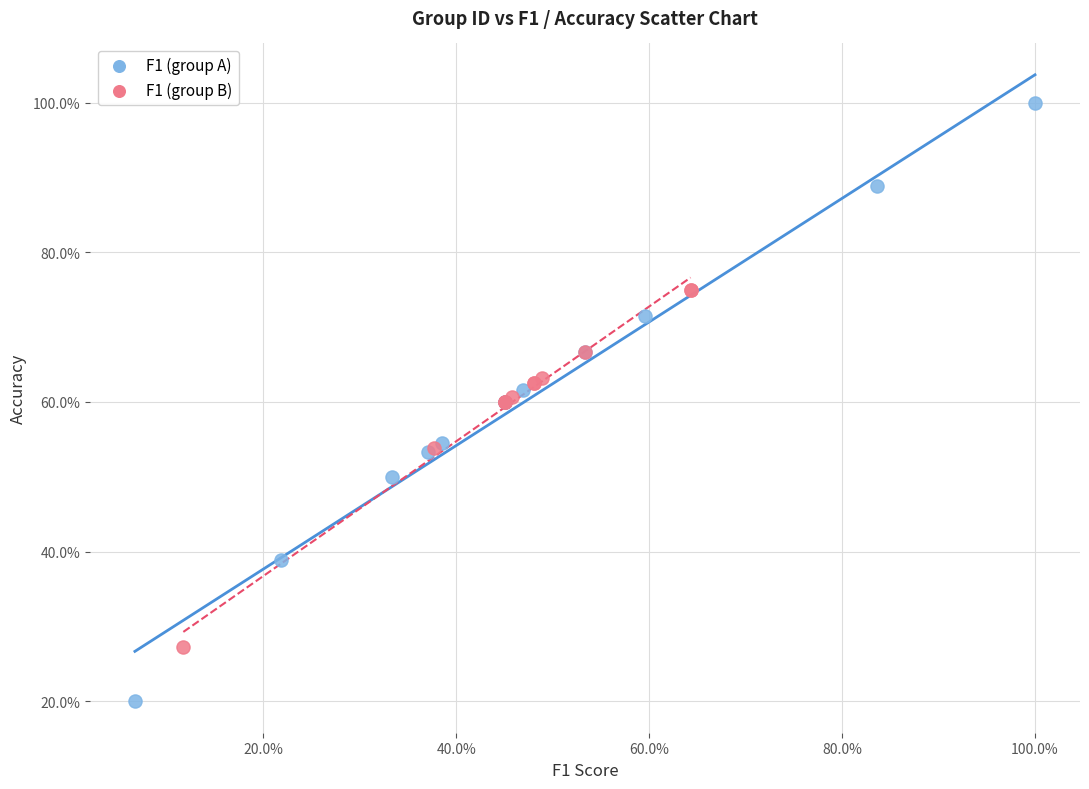

Which series contains the highest Y value?

F1 (group A)